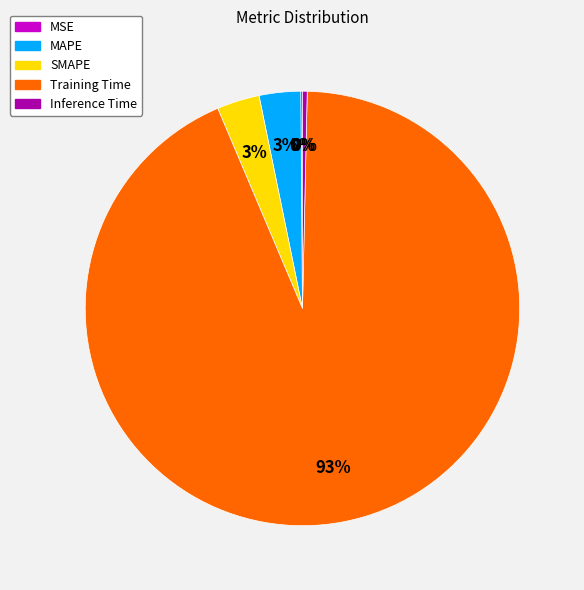

True or false: Inference Time accounts for 0% of the total.

True